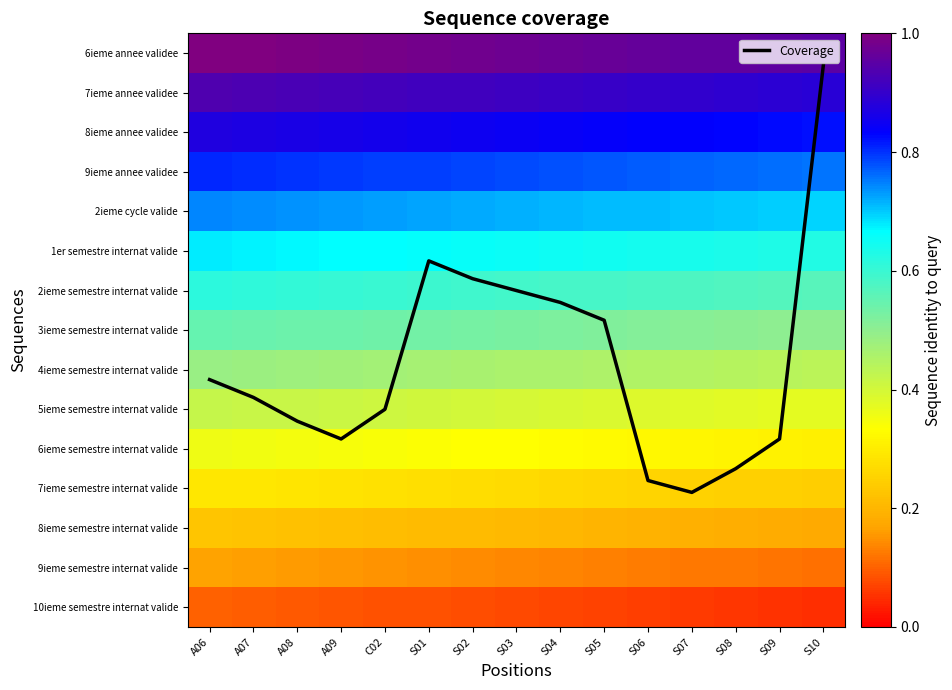

Count the number of data series in this chart.

16